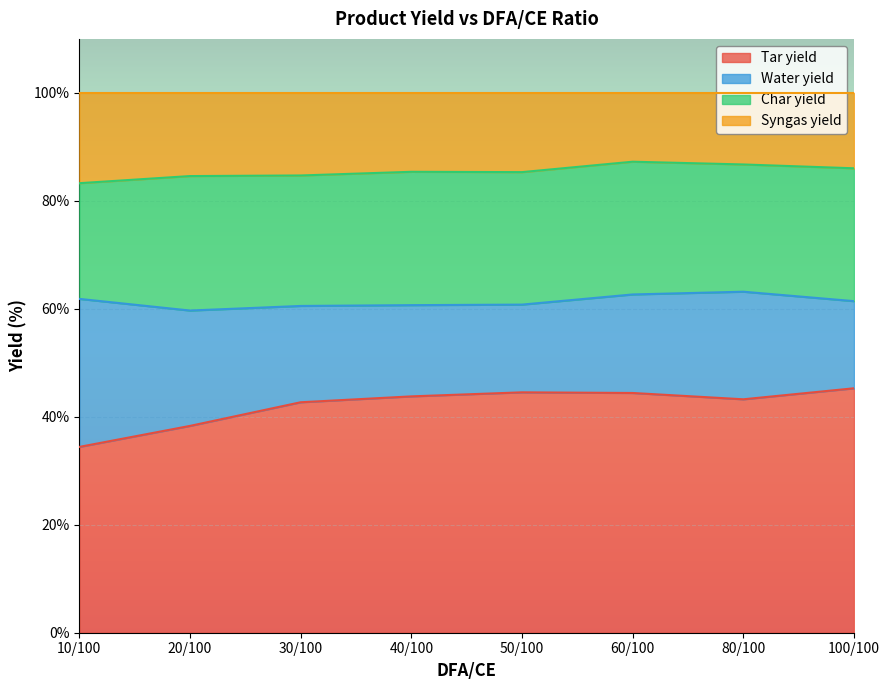

What is the total value across all series at 50/100?

100.0